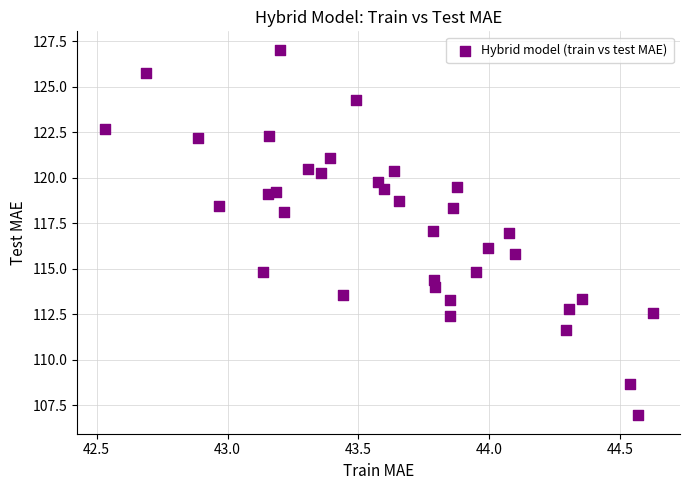

What is the range of Y values (max minus min)?

20.1